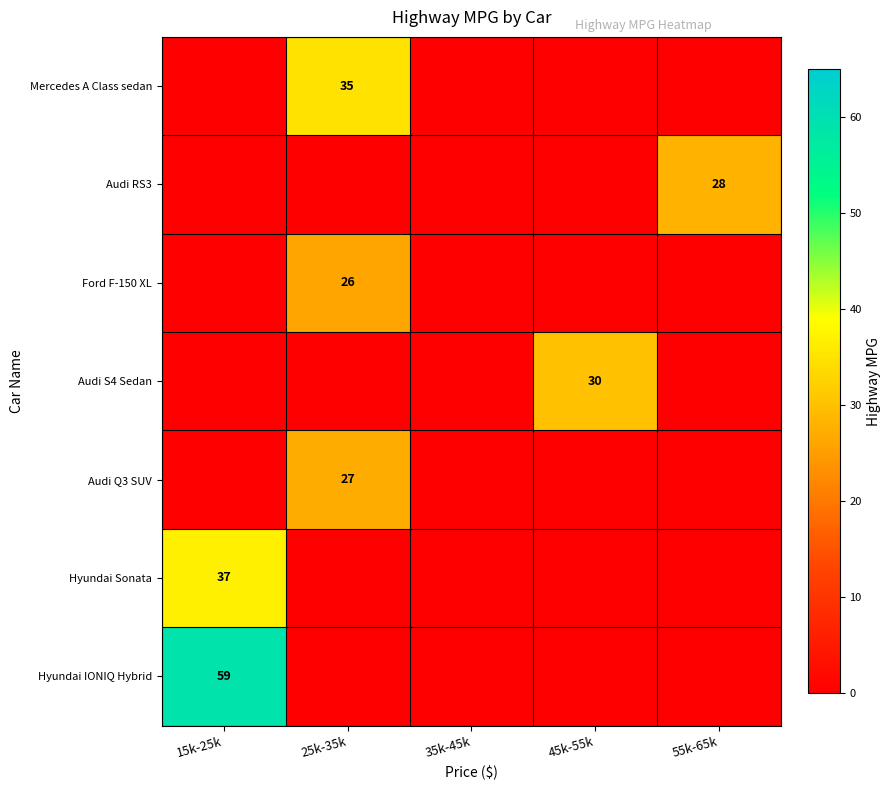

The value of Audi Q3 SUV at 25k-35k is 39. True or false?

False